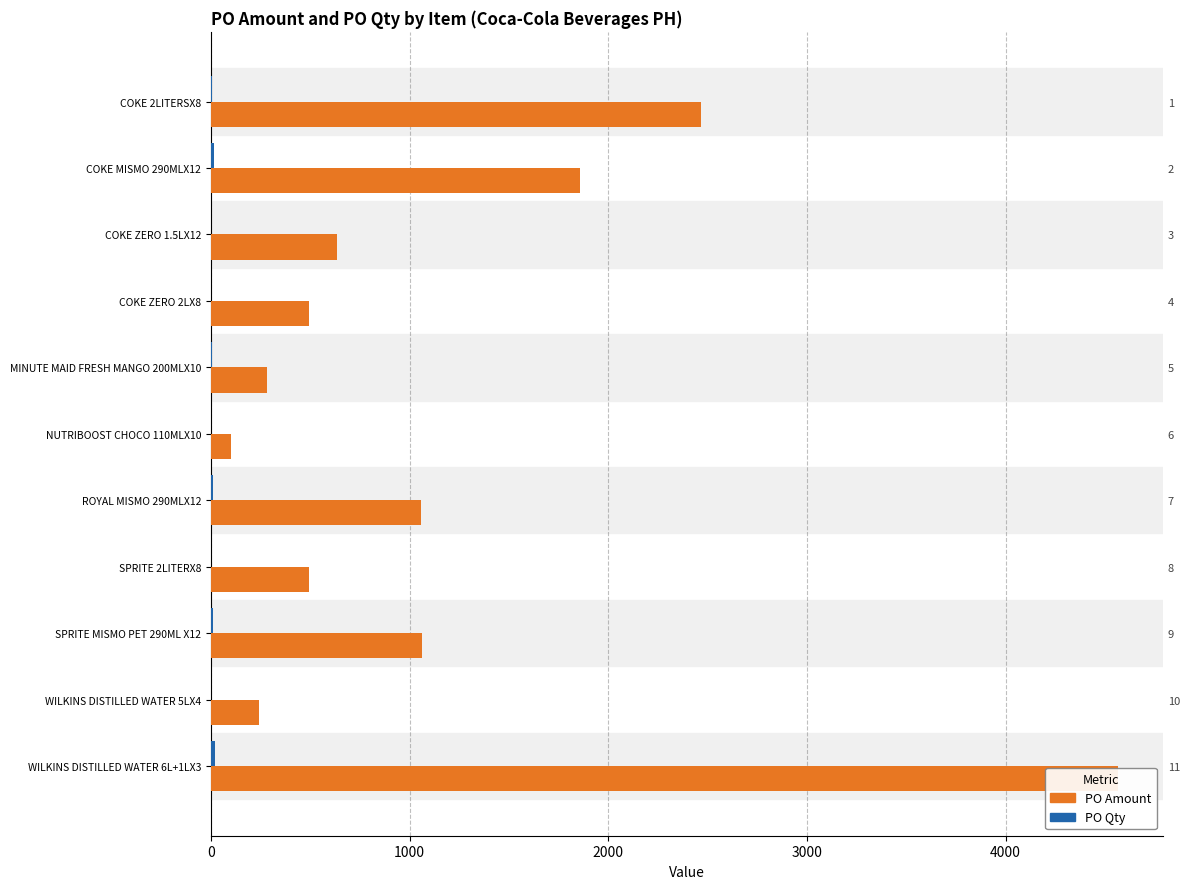

Which series changed the most between COKE MISMO 290MLX12 and SPRITE 2LITERX8?

PO Amount